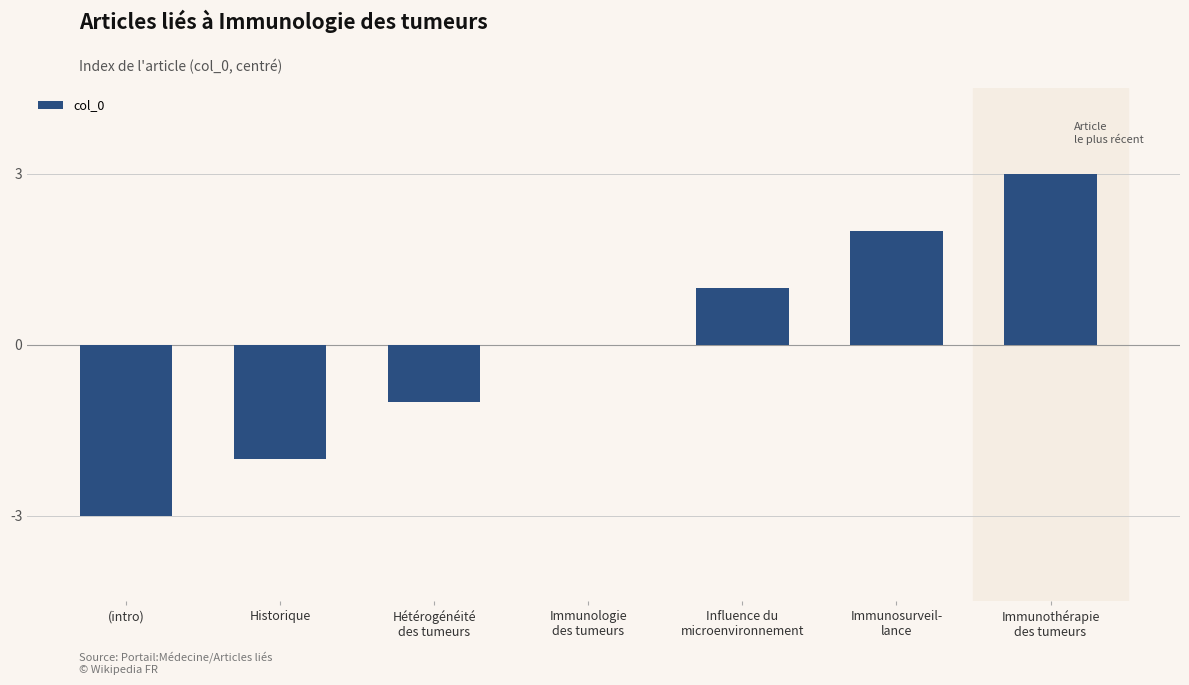

What is the sum of the values at Historique and (intro)?

-5